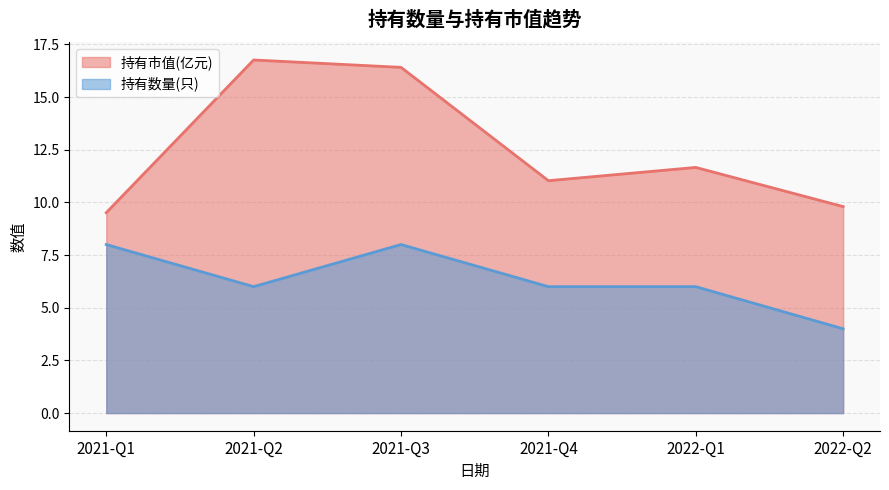

What is the total value across all series at 2022-Q2?

13.8